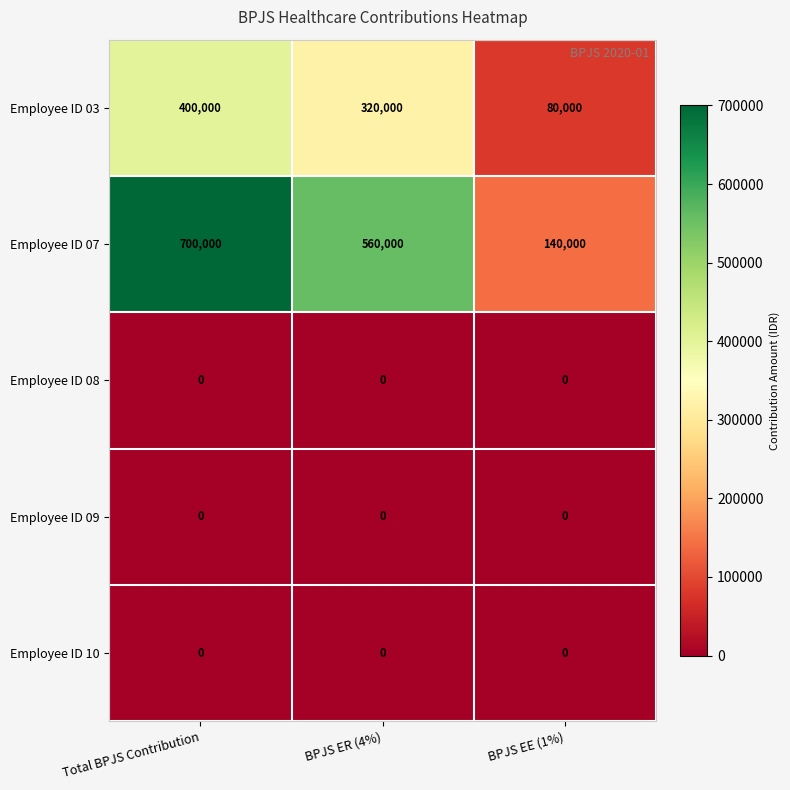

The value of Employee ID 08 at BPJS EE (1%) is 0. True or false?

True